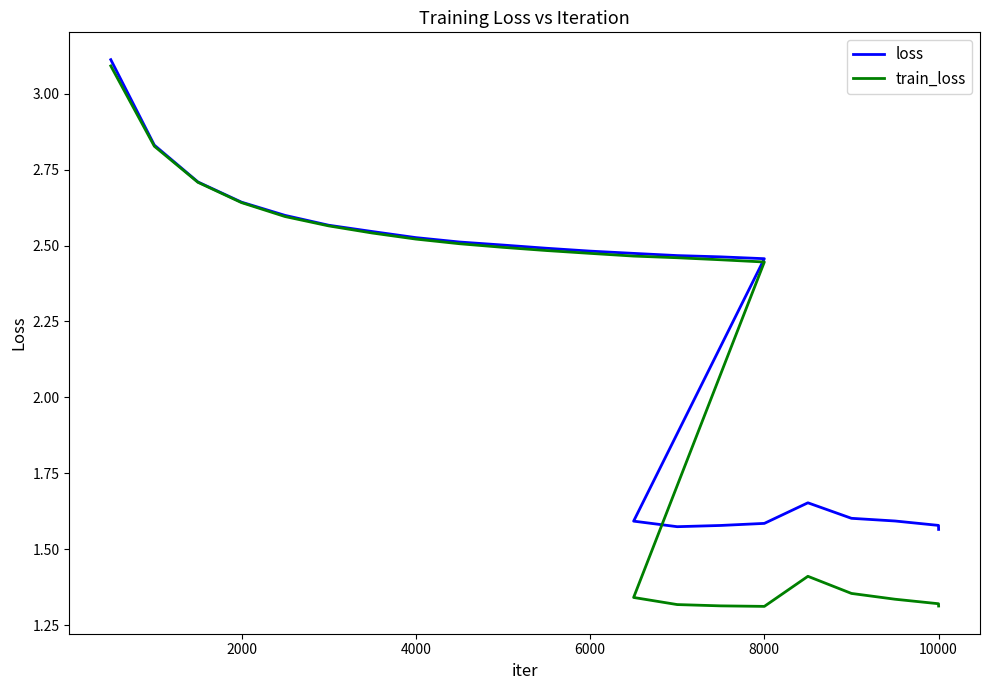

True or false: loss and train_loss cross at least once.

False